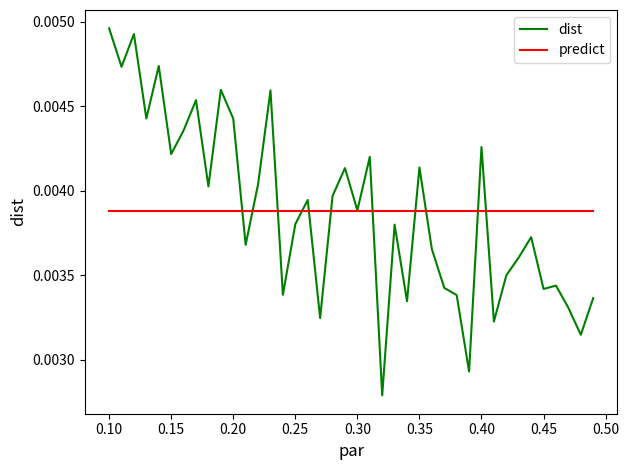

Which series has the widest spread of values?

dist